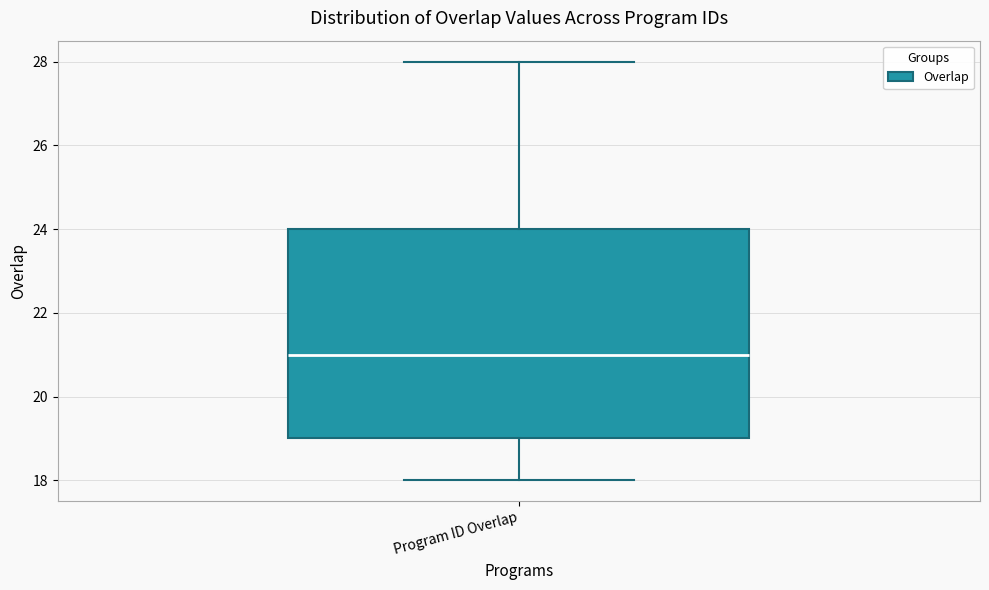

Where is the lower edge of the box for Program ID Overlap on the y-axis? The values are not printed on the chart, so give them approximately, as read against the axis.

19